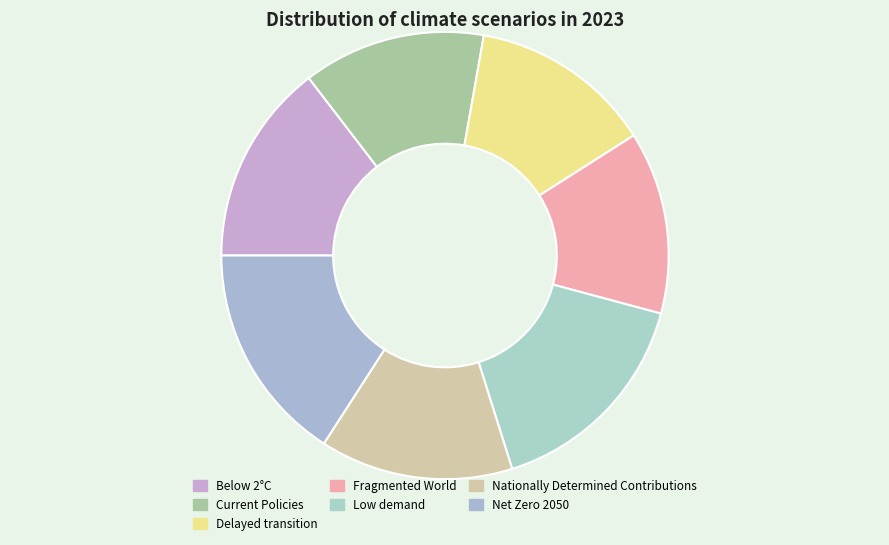

To the nearest percent, what is the average slice percentage?

14%